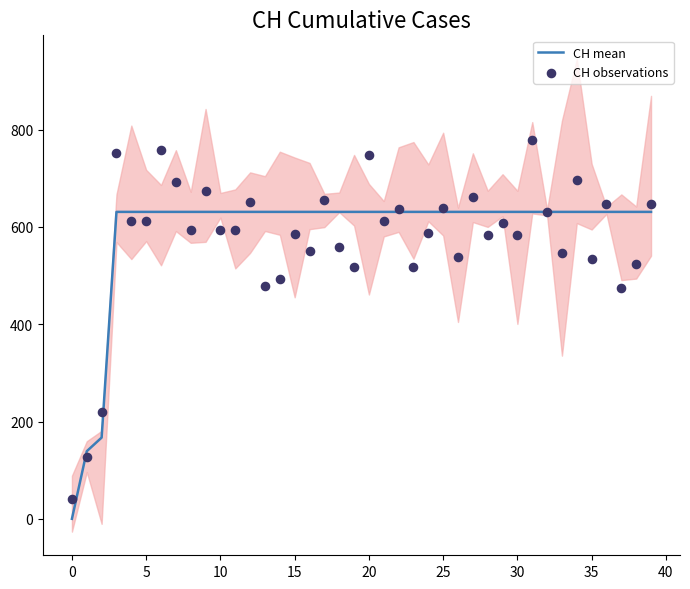

Which series reaches the maximum Y coordinate?

CH observations